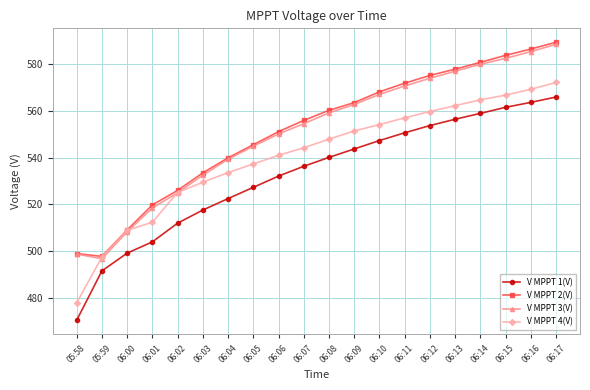

What is the label of the 13th point from the right?

06:05